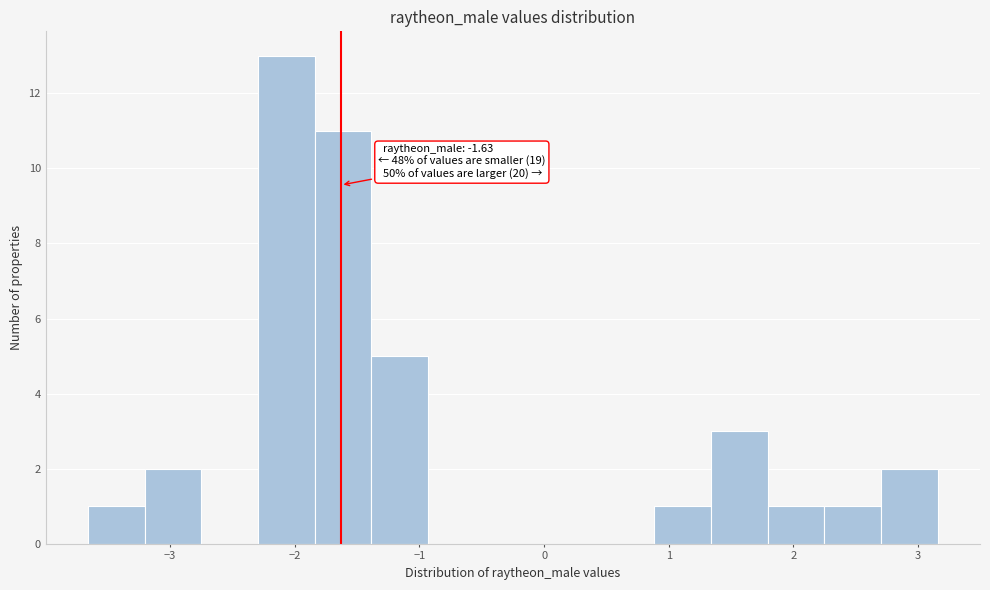

Over which range of the x-axis is the bar tallest?

-2.3 to -1.8